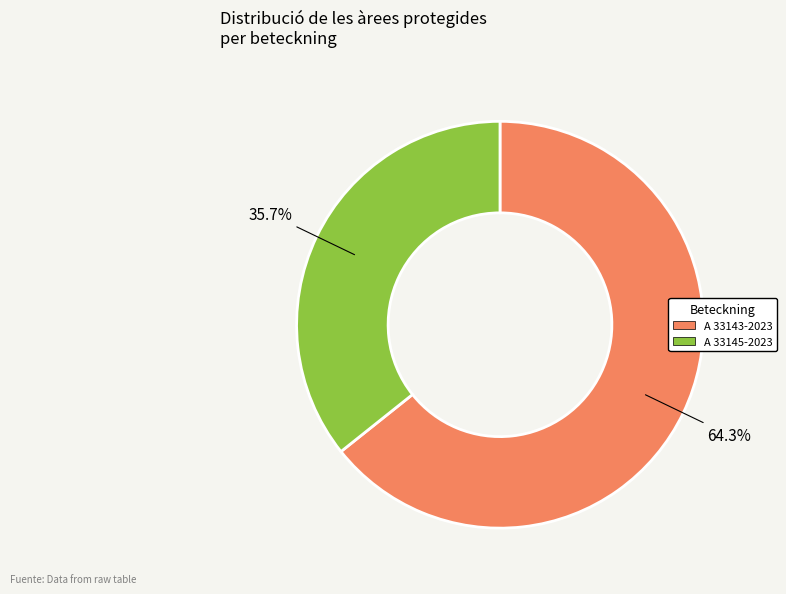

Rank the categories by value from highest to lowest.

A 33143-2023, A 33145-2023